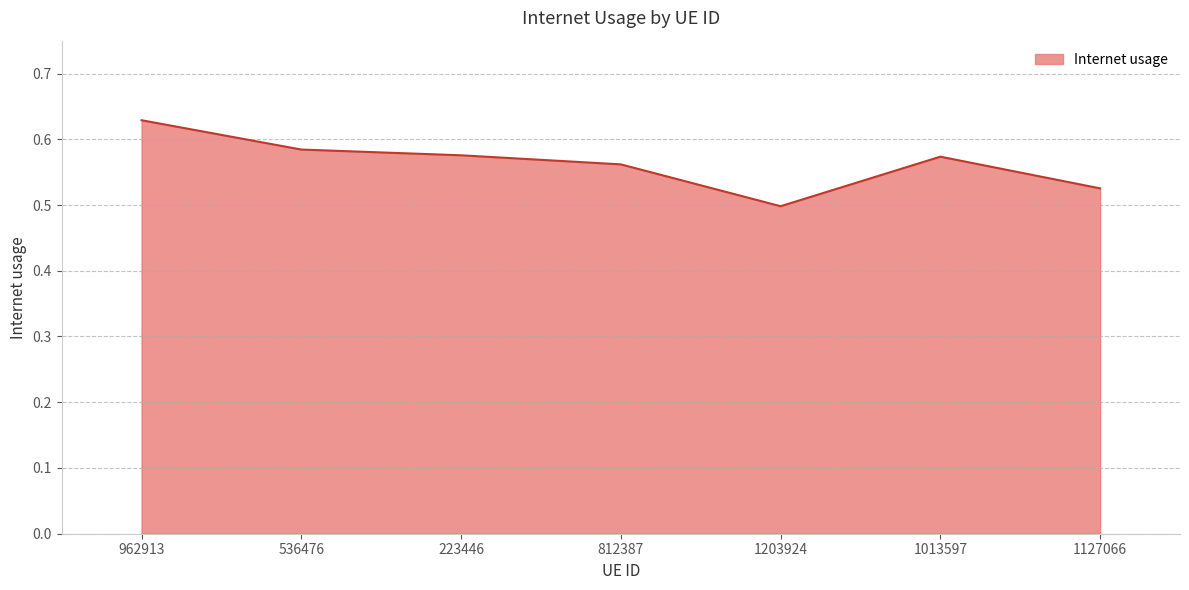

True or false: there are more than 0 points higher than both neighbors.

True